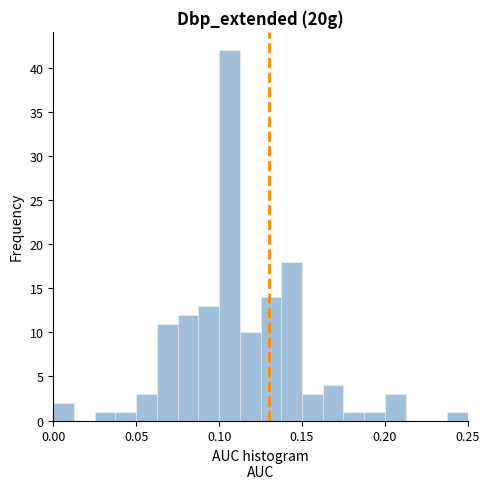

Around what value on the x-axis is the tallest bar? Give the approximate position of its centre, as read against the axis.

0.105